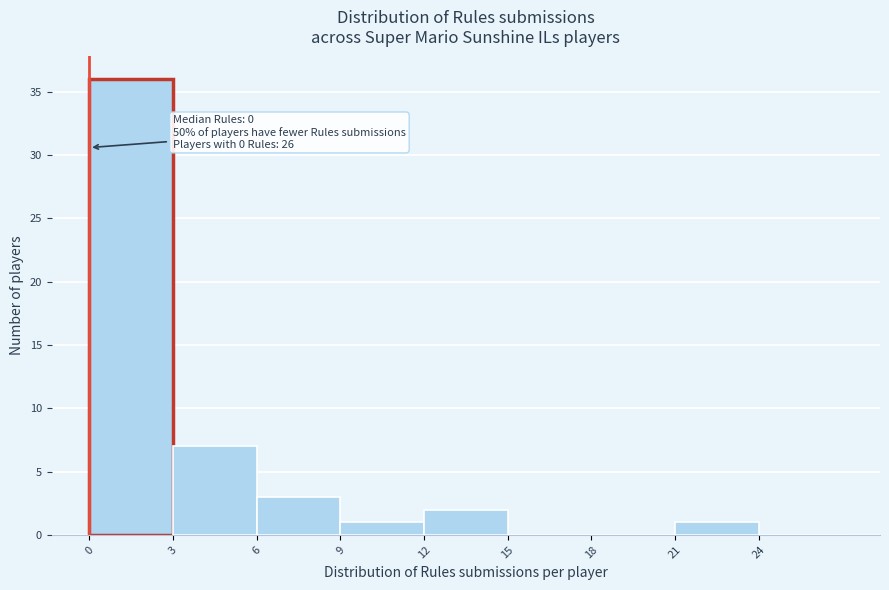

Which range on the x-axis has the tallest bar?

0 to 3